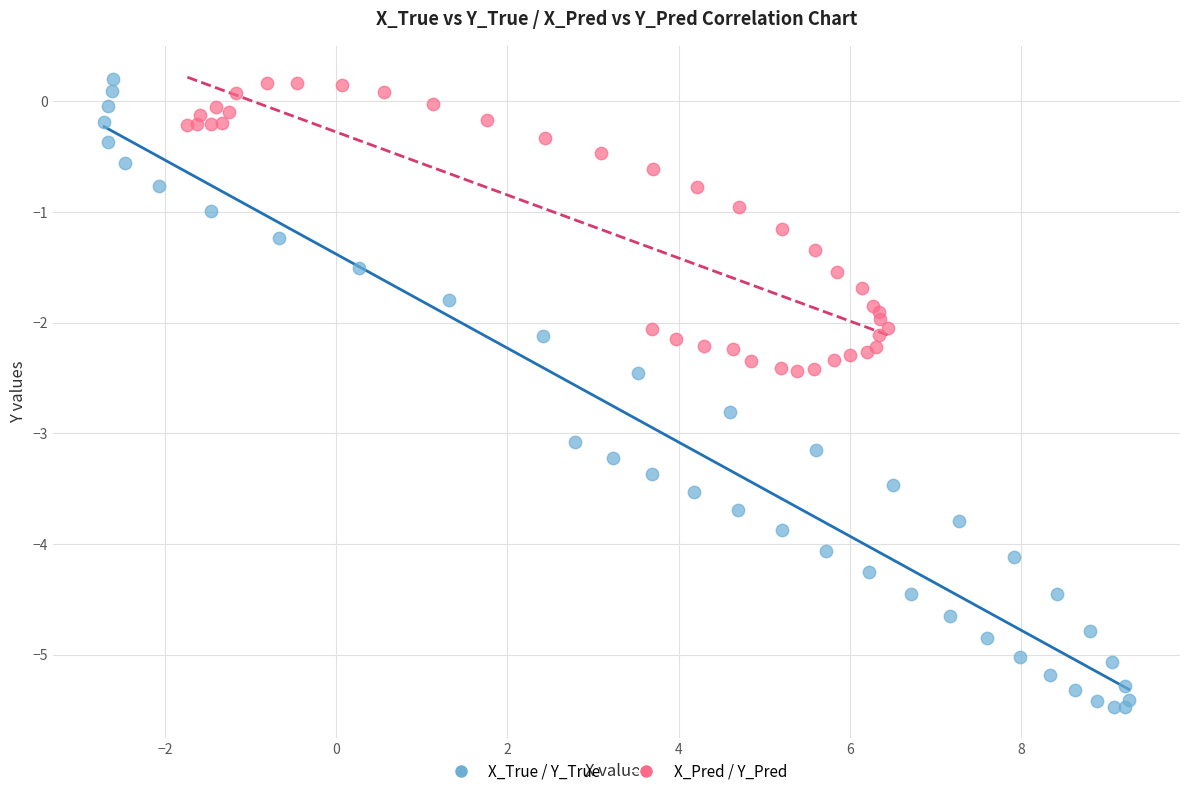

Which series has the widest spread of Y values?

X_True / Y_True